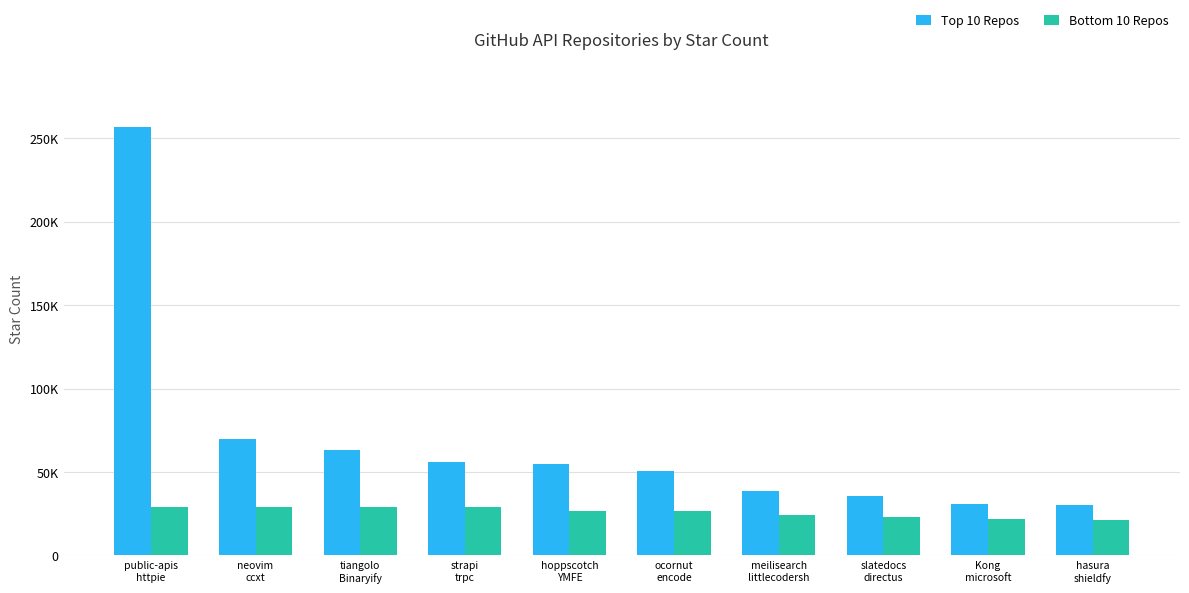

Between meilisearch
littlecodersh and ocornut
encode, which is larger?

ocornut
encode